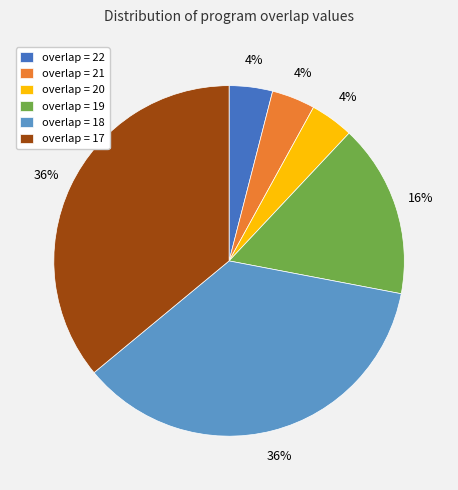

To the nearest percent, what percentage of the pie is overlap = 18?

36%